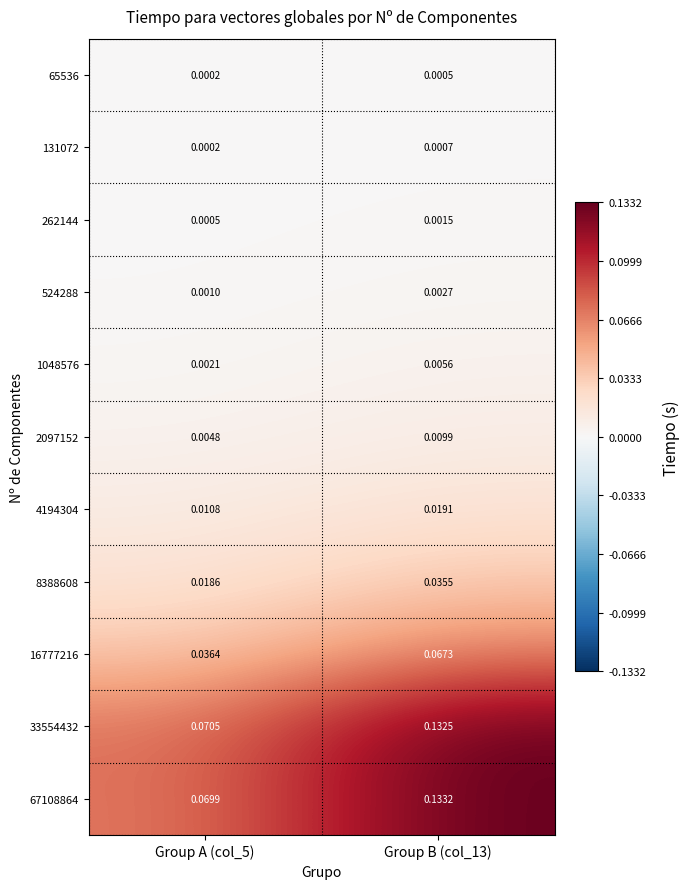

Count the number of data series in this chart.

11